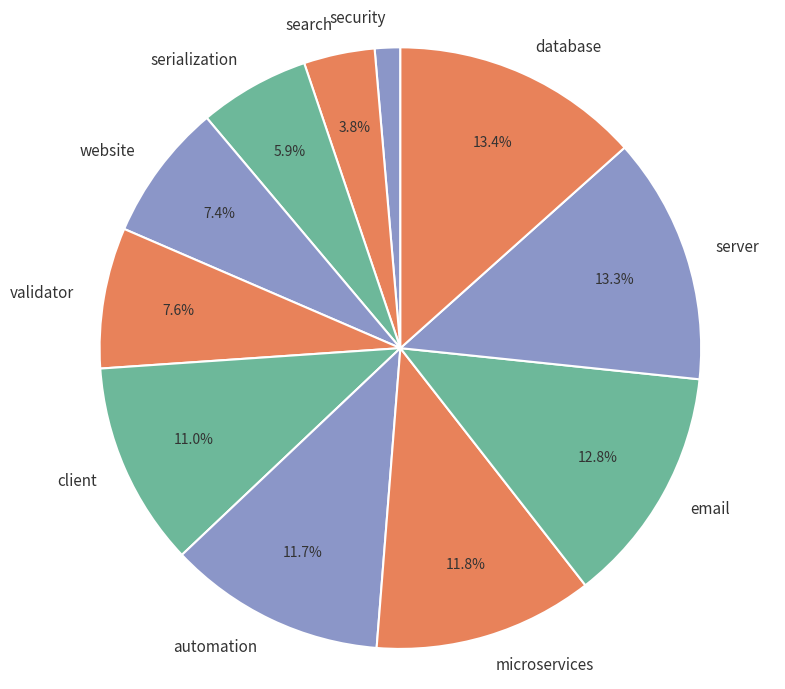

Is there any slice that represents more than half of the pie?

No